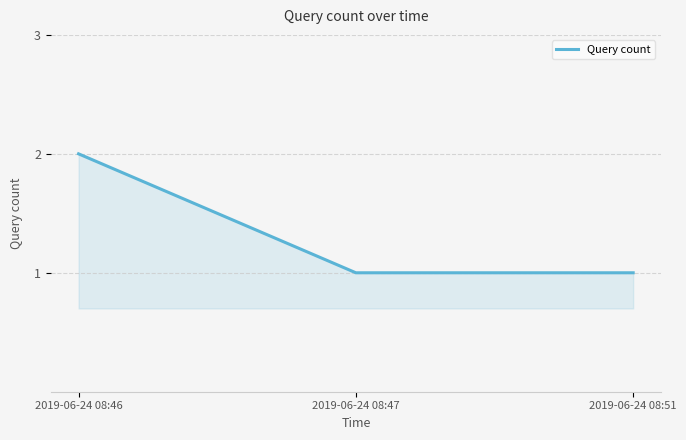

The value at 2019-06-24 08:51 is 1. True or false?

True